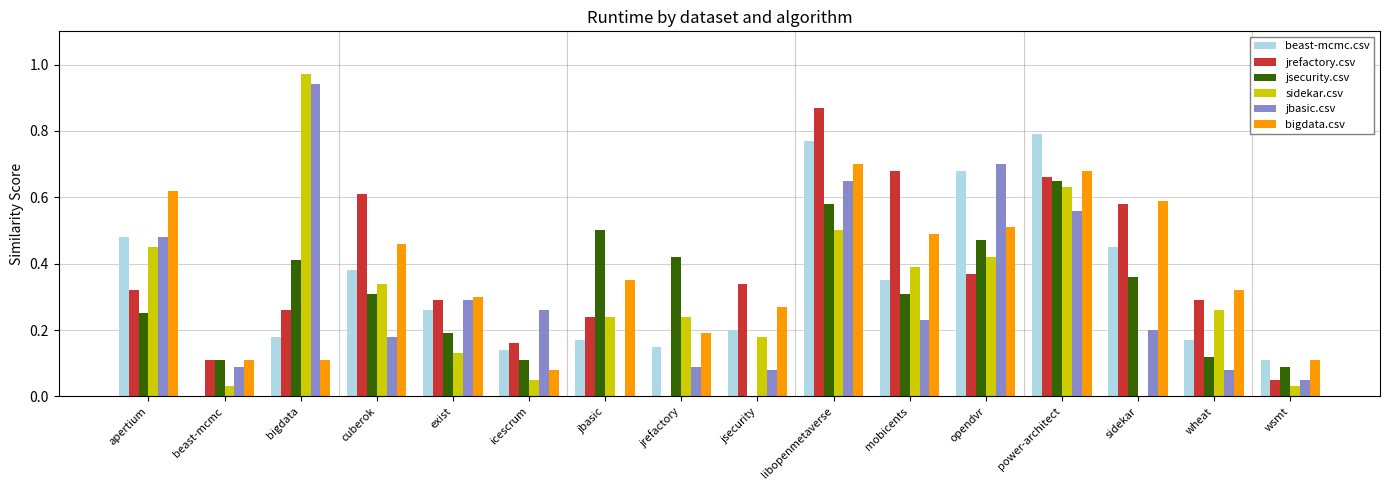

What is the sum of all jrefactory.csv values?

5.8